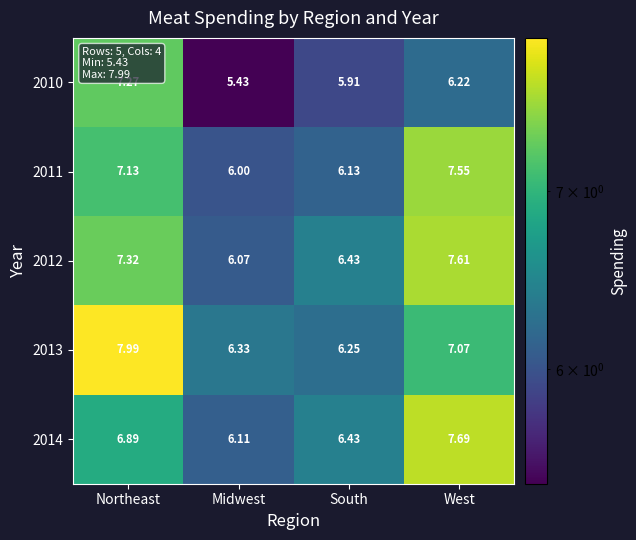

At which category is the sum across all series the highest?

Northeast